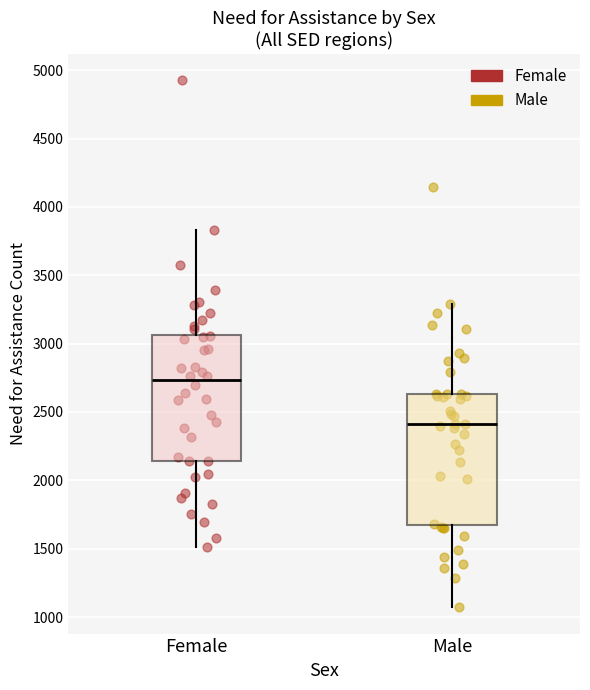

Reading left to right, read every box against the y-axis: the position of its median line, the range the box covers, and the ends of its whiskers. The values are not printed on the chart, so give them approximately, as read against the axis.

Female: median 2750, box 2150 to 3050, whiskers 1500 to 3850
Male: median 2400, box 1650 to 2650, whiskers 1050 to 3300